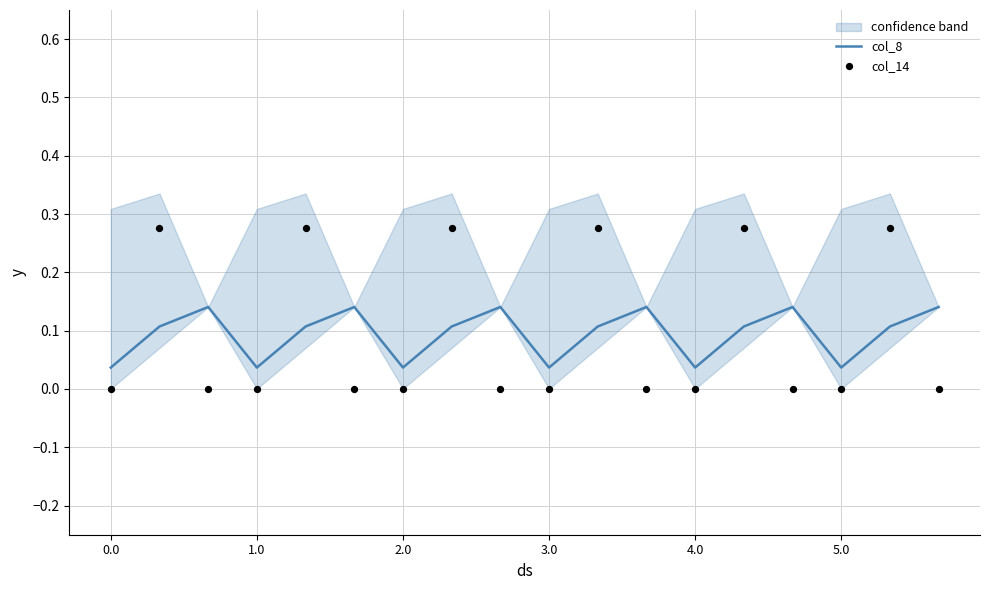

True or false: col_8 has a value of 0.1 at 3.0.

False